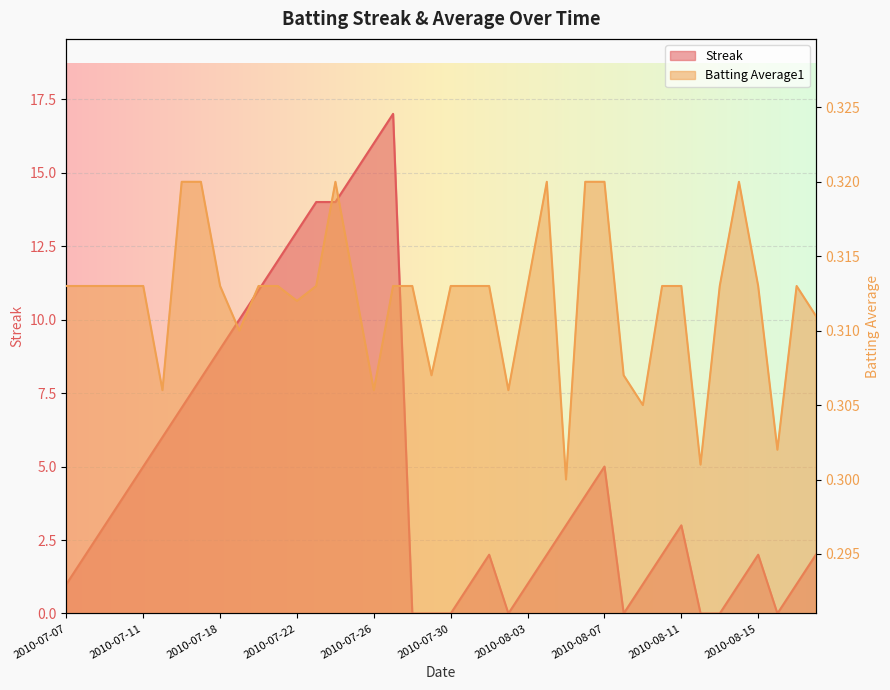

Reading left to right, list all the values displayed in this chart.

Streak: 1.0	2.0	3.0	4.0	5.0	6.0	7.0	8.0	9.0	10.0	11.0	12.0	13.0	14.0	14.0	15.0	16.0	17.0	0.0	0.0	0.0	1.0	2.0	0.0	1.0	2.0	3.0	4.0	5.0	0.0	1.0	2.0	3.0	0.0	0.0	1.0	2.0	0.0	1.0	2.0
Batting Average1: 0.3	0.3	0.3	0.3	0.3	0.3	0.3	0.3	0.3	0.3	0.3	0.3	0.3	0.3	0.3	0.3	0.3	0.3	0.3	0.3	0.3	0.3	0.3	0.3	0.3	0.3	0.3	0.3	0.3	0.3	0.3	0.3	0.3	0.3	0.3	0.3	0.3	0.3	0.3	0.3